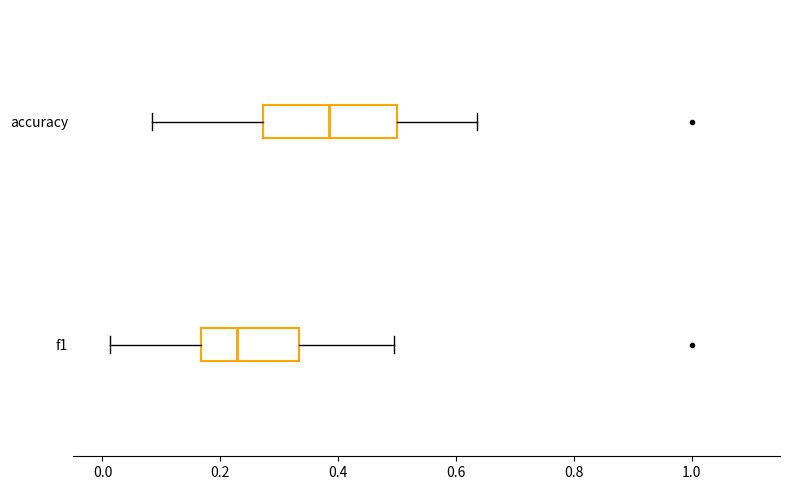

Which box has the furthest to the right median line?

accuracy